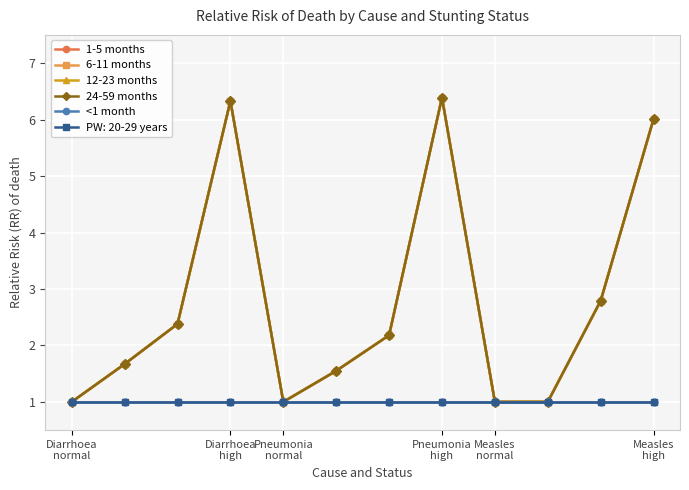

At how many categories does at least one series exceed 3?

3